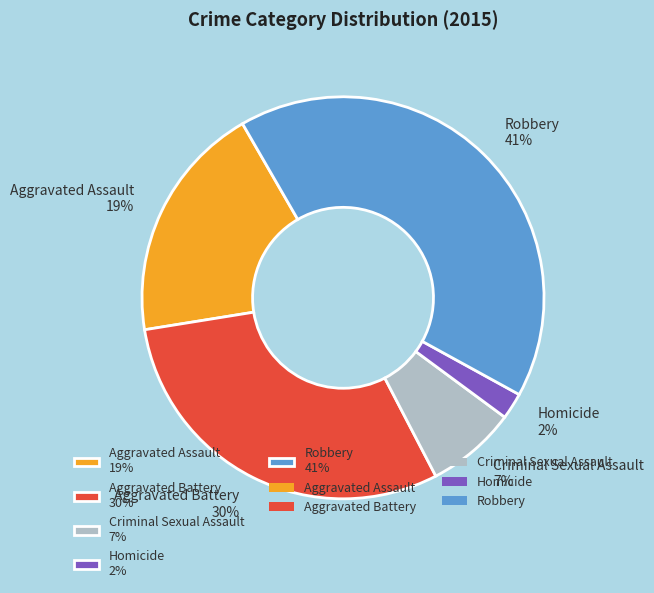

To the nearest percent, what is the difference between the Homicide and Criminal Sexual Assault slice percentages?

5%